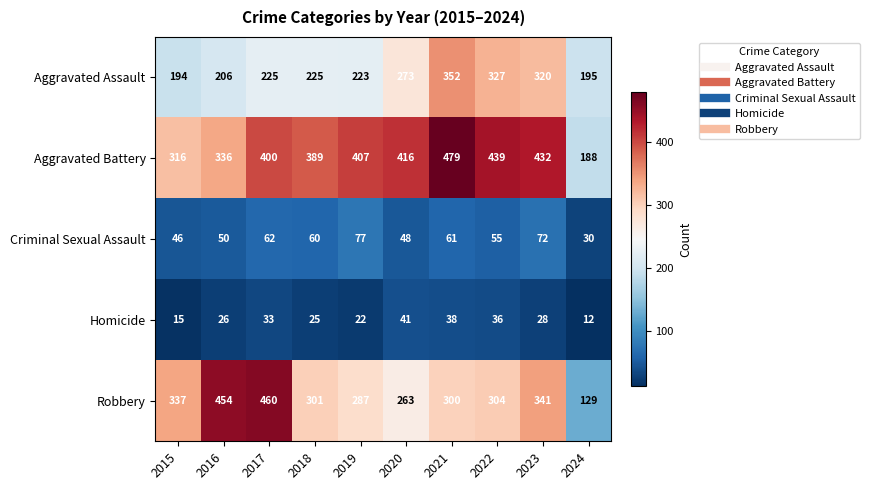

List the series in order of their peak value, lowest first.

Homicide, Criminal Sexual Assault, Aggravated Assault, Robbery, Aggravated Battery